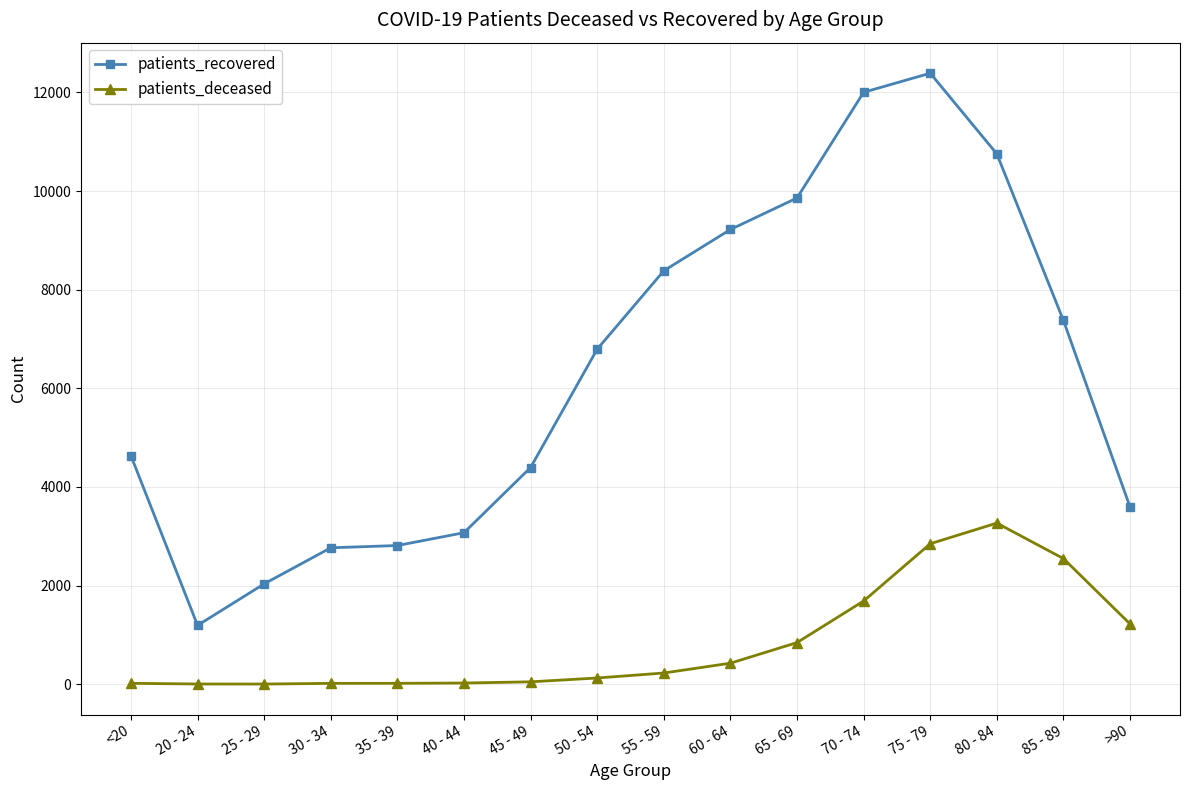

At 35 - 39, list the series in order from largest to smallest.

patients_recovered, patients_deceased